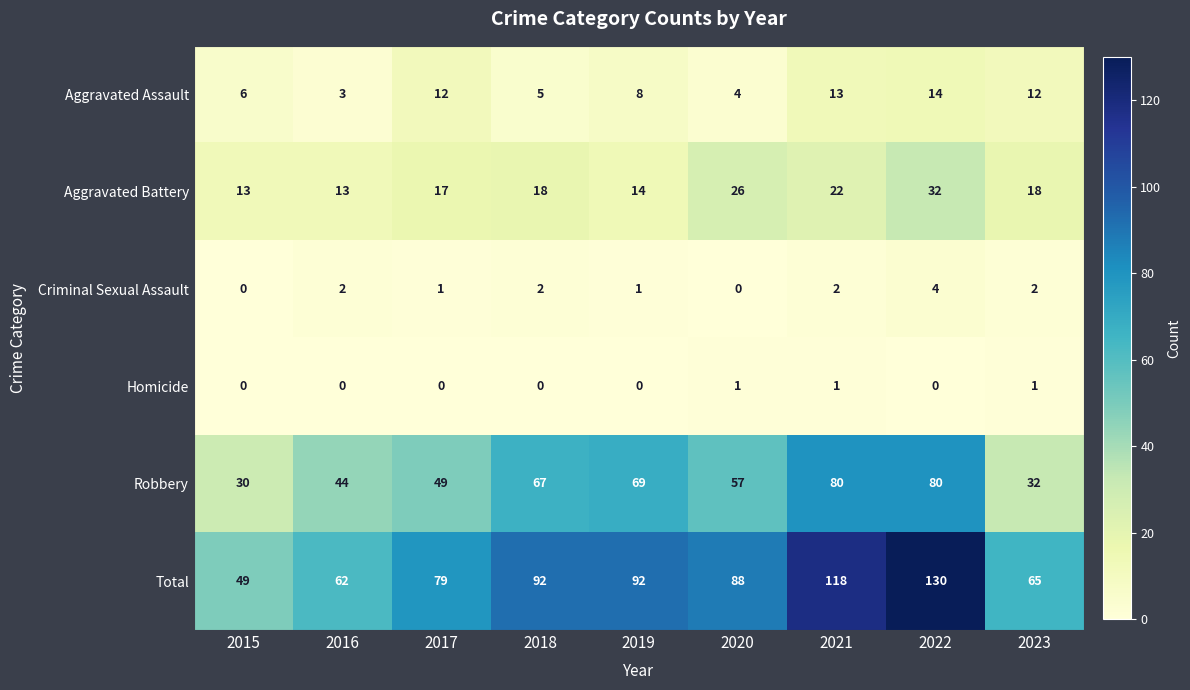

True or false: Aggravated Assault has a value of 8 at 2019.

True